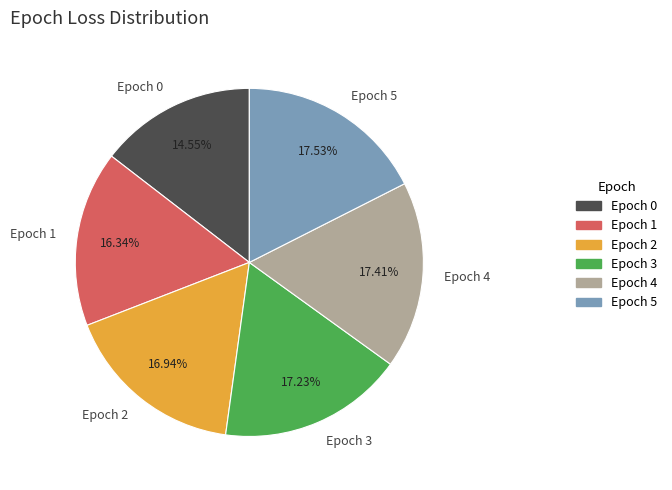

Do Epoch 1 and Epoch 0 together represent more than half of the pie?

No